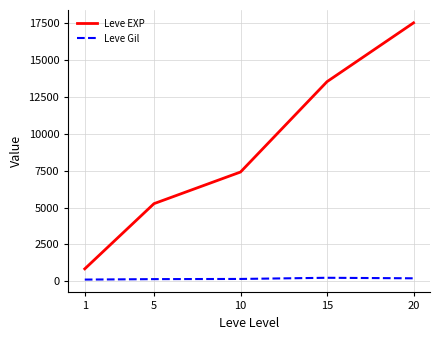

True or false: Leve EXP and Leve Gil cross at least once.

False